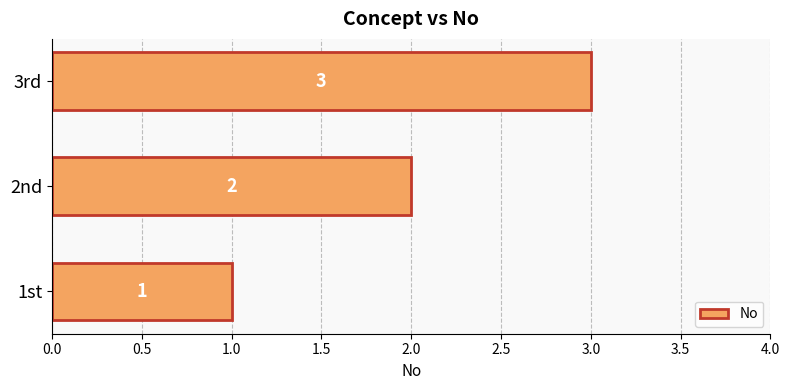

How many series are shown in this chart?

1